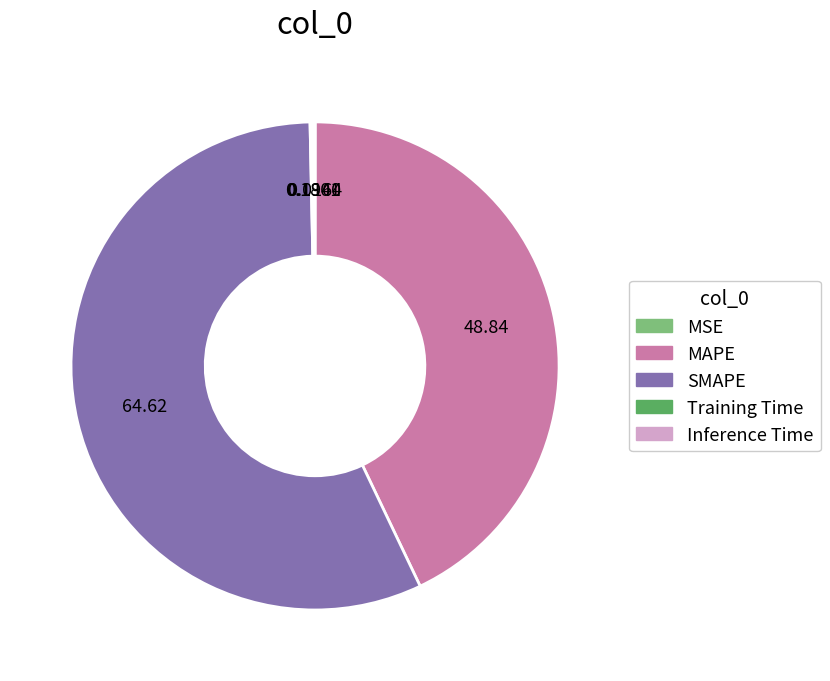

Is SMAPE the majority of the pie?

Yes